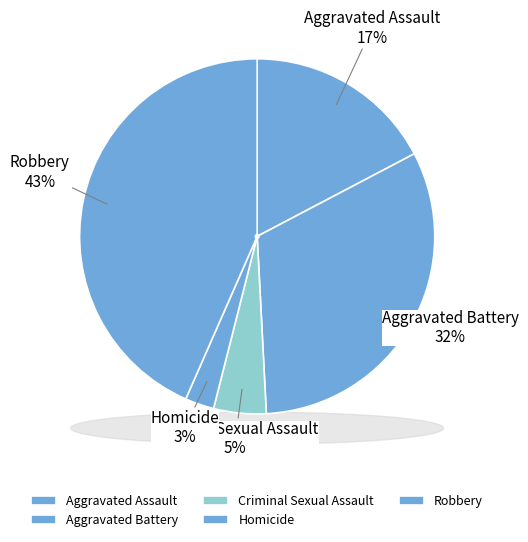

True or false: Homicide accounts for 3% of the total.

True